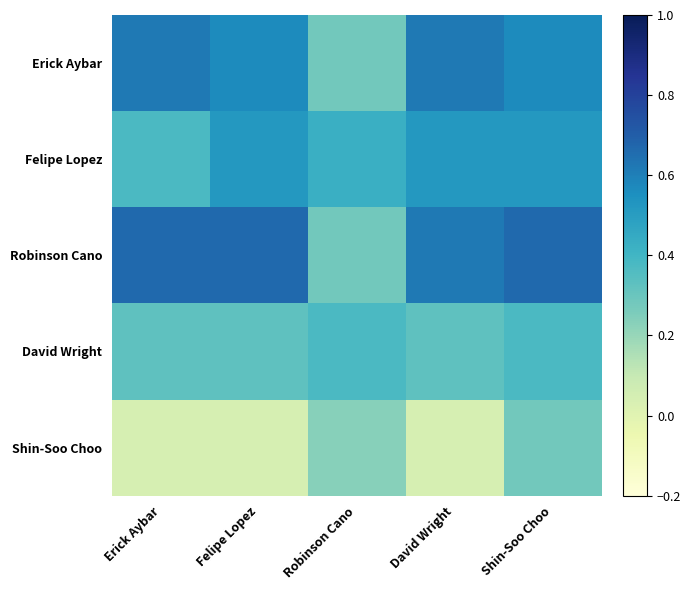

Reading left to right, list all the values displayed in this chart.

Erick Aybar: Erick Aybar=0.6	Felipe Lopez=0.6	Robinson Cano=0.3	David Wright=0.6	Shin-Soo Choo=0.6
Felipe Lopez: Erick Aybar=0.4	Felipe Lopez=0.5	Robinson Cano=0.4	David Wright=0.5	Shin-Soo Choo=0.5
Robinson Cano: Erick Aybar=0.7	Felipe Lopez=0.7	Robinson Cano=0.3	David Wright=0.6	Shin-Soo Choo=0.7
David Wright: Erick Aybar=0.3	Felipe Lopez=0.3	Robinson Cano=0.4	David Wright=0.3	Shin-Soo Choo=0.4
Shin-Soo Choo: Erick Aybar=0.0	Felipe Lopez=0.0	Robinson Cano=0.2	David Wright=0.0	Shin-Soo Choo=0.3